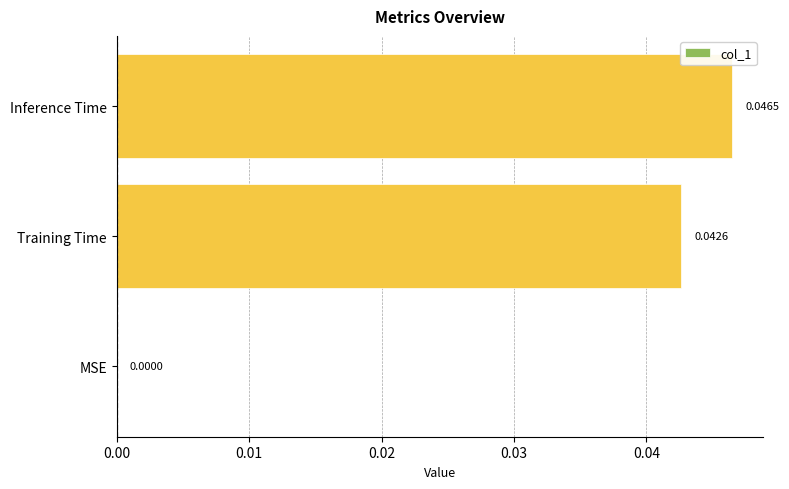

At which label is the value closest to 0?

MSE